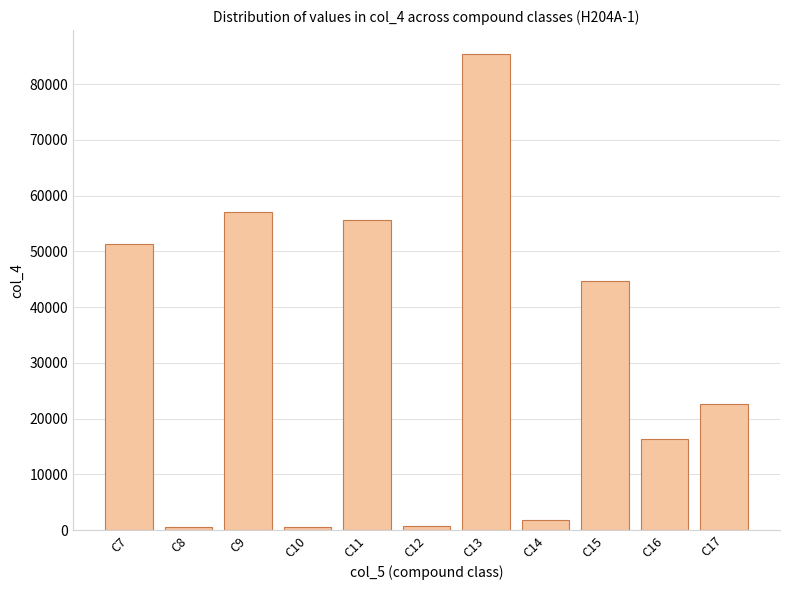

Where is the data nearest to the value 42981?

C15